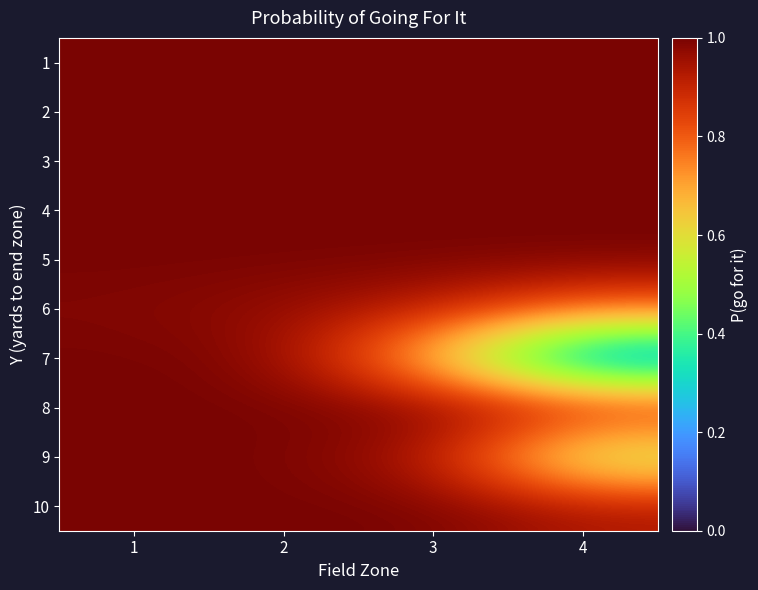

Which has a higher value, 3 or 1?

1